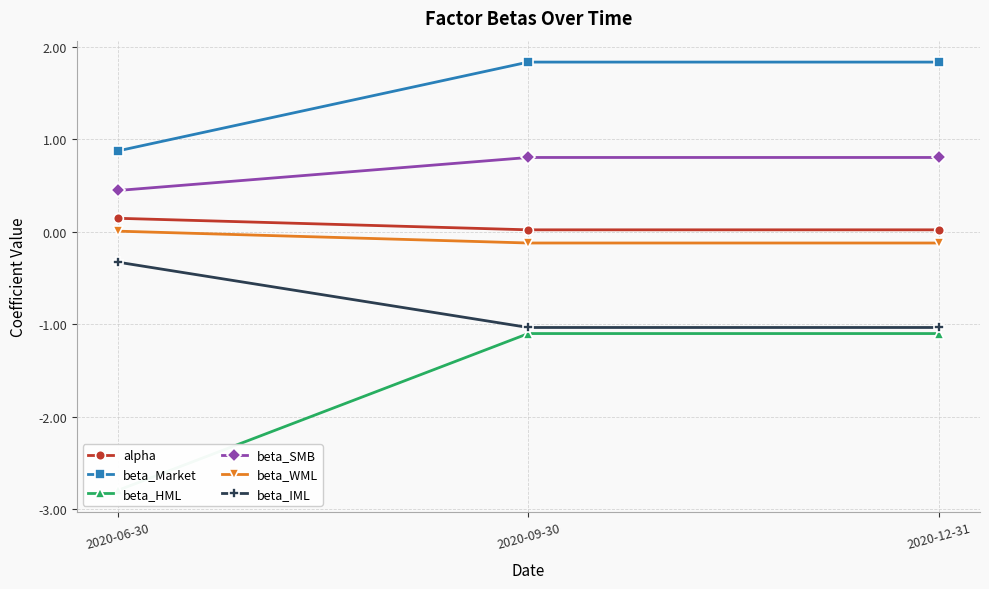

Reading left to right, transcribe all the data shown in this chart.

alpha: 2020-06-30=0.1	2020-09-30=0.0	2020-12-31=0.0
beta_Market: 2020-06-30=0.9	2020-09-30=1.8	2020-12-31=1.8
beta_HML: 2020-06-30=-2.8	2020-09-30=-1.1	2020-12-31=-1.1
beta_SMB: 2020-06-30=0.4	2020-09-30=0.8	2020-12-31=0.8
beta_WML: 2020-06-30=0.0	2020-09-30=-0.1	2020-12-31=-0.1
beta_IML: 2020-06-30=-0.3	2020-09-30=-1.0	2020-12-31=-1.0